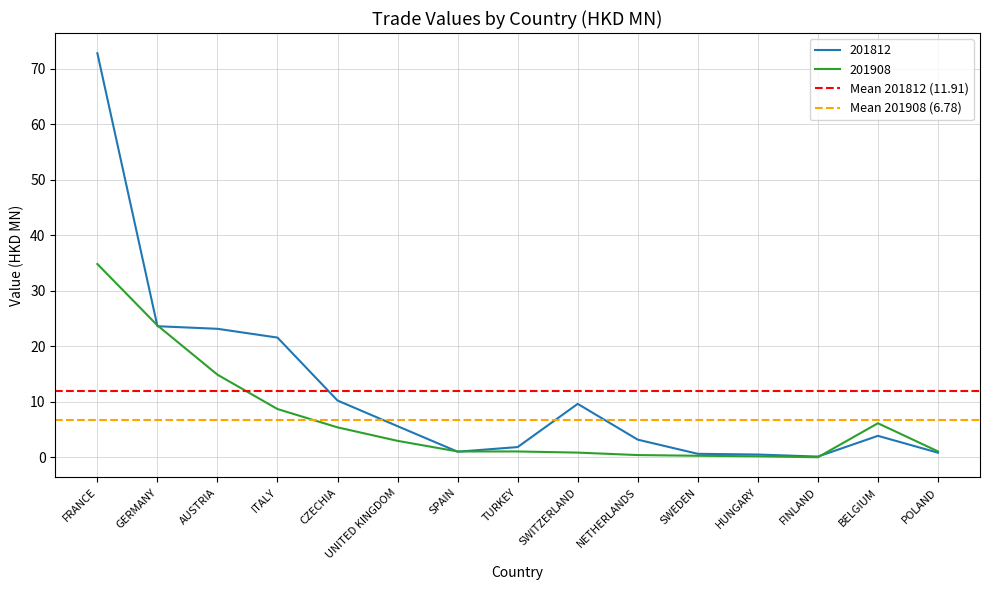

How many distinct data groups are displayed?

2